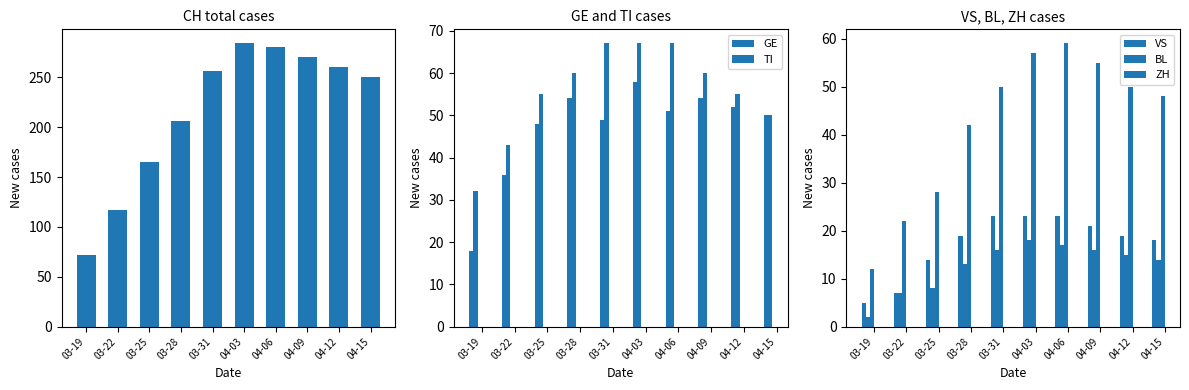

Does the chart contain any negative values?

No